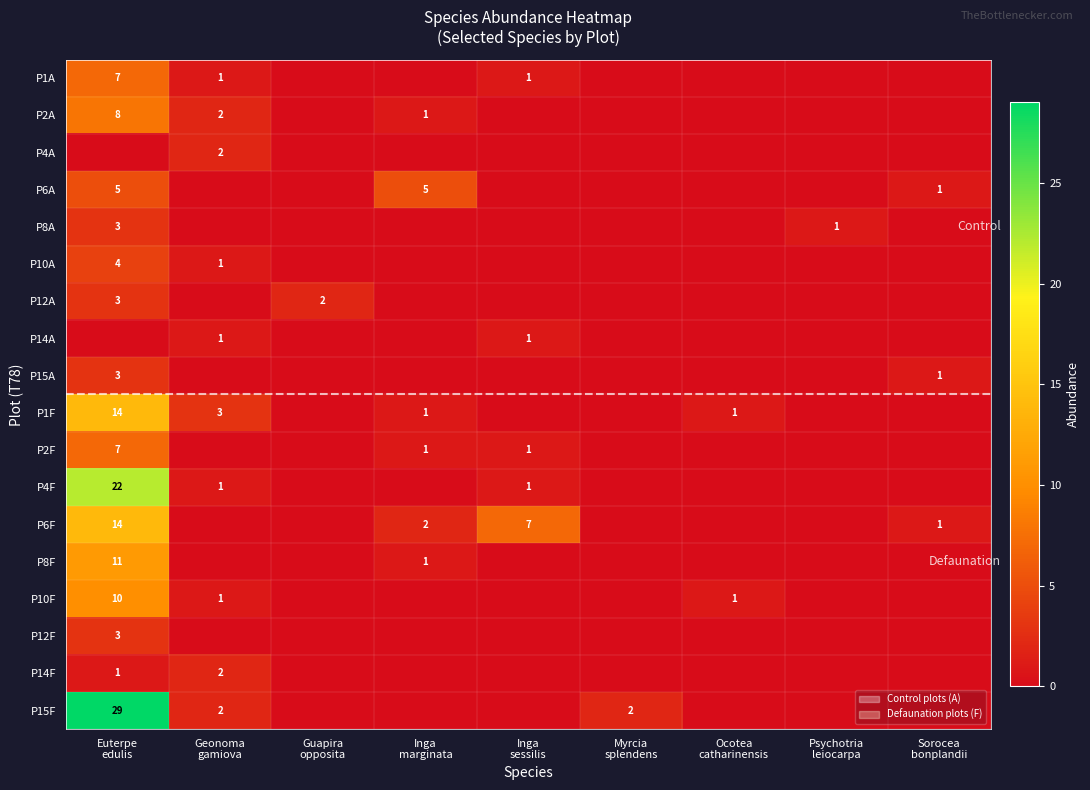

Which has a higher value, Ocotea
catharinensis or Inga
sessilis?

Inga
sessilis